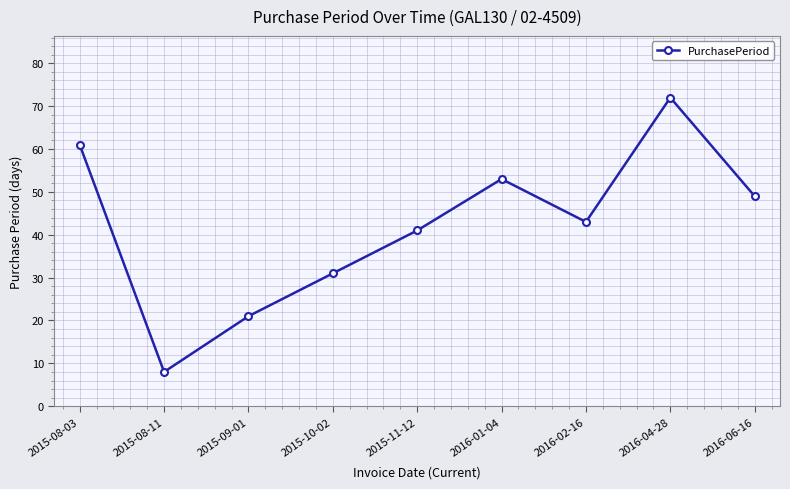

What is the label of the 9th point from the right?

2015-08-03